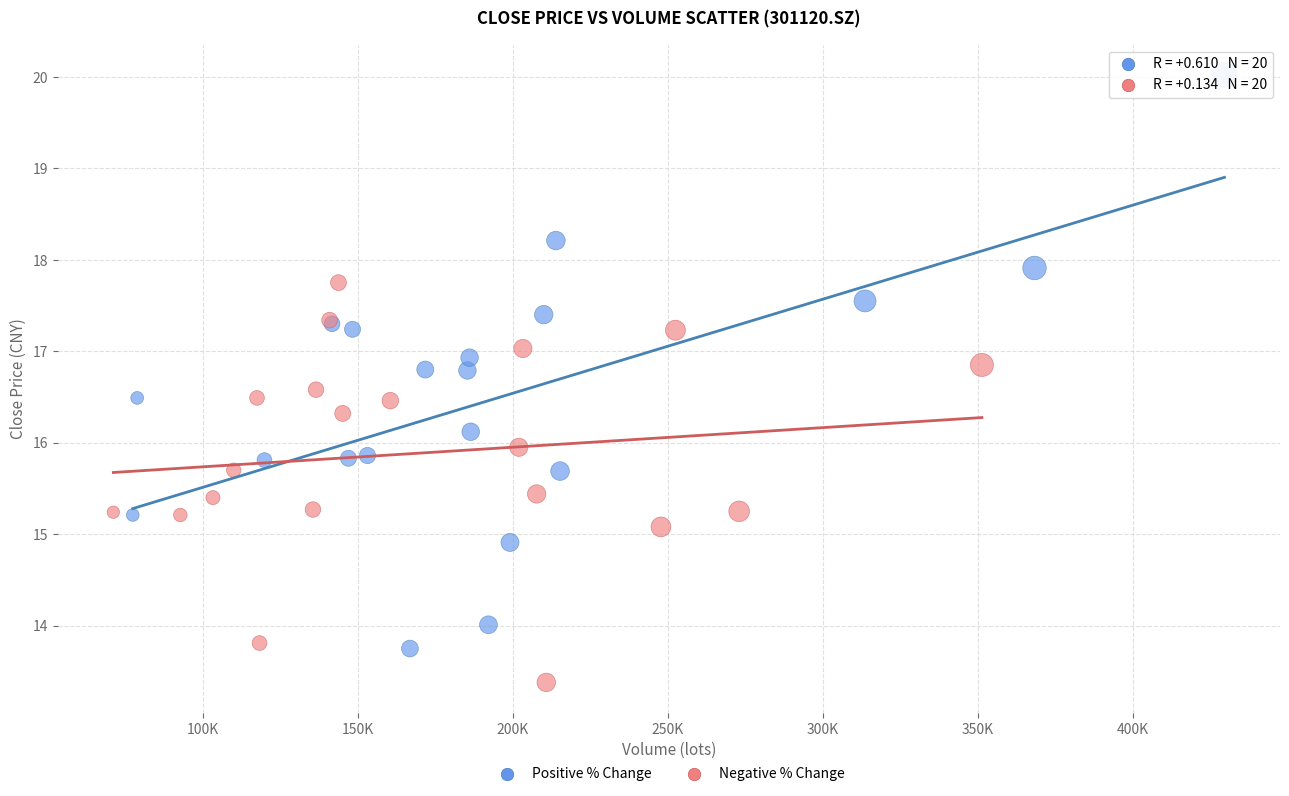

Which series contains the highest Y value?

Positive % Change